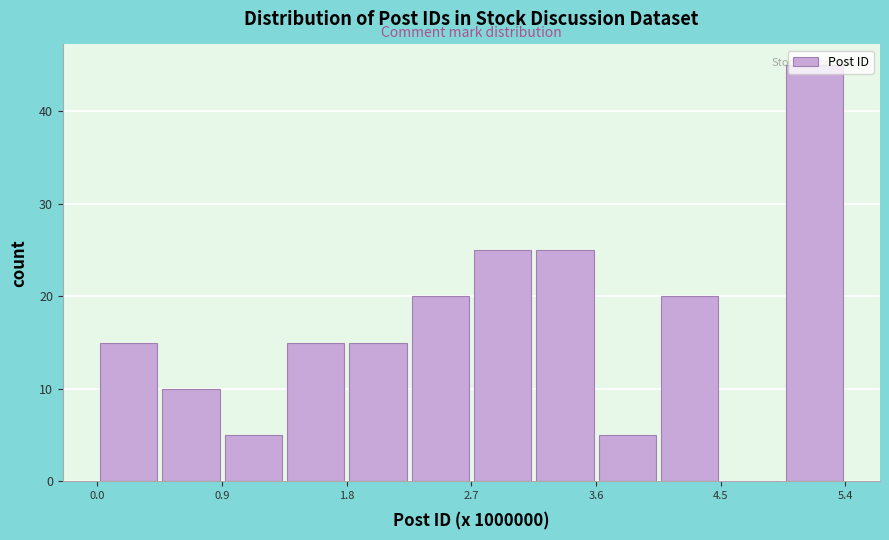

Which range on the x-axis has the tallest bar?

4.9 to 5.4